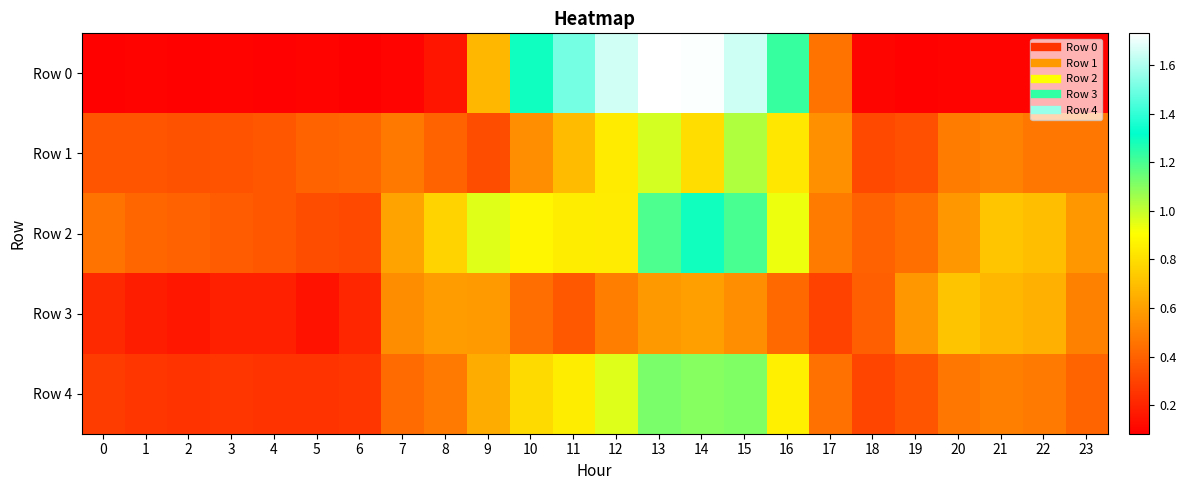

At 6, list the series in order from smallest to largest.

Row 0, Row 3, Row 4, Row 2, Row 1